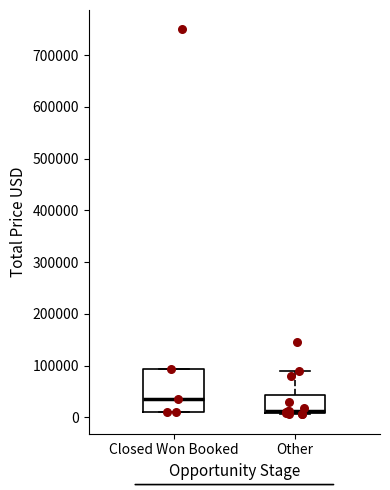

Which box is the tallest, from its lower edge to its upper edge?

Closed Won Booked